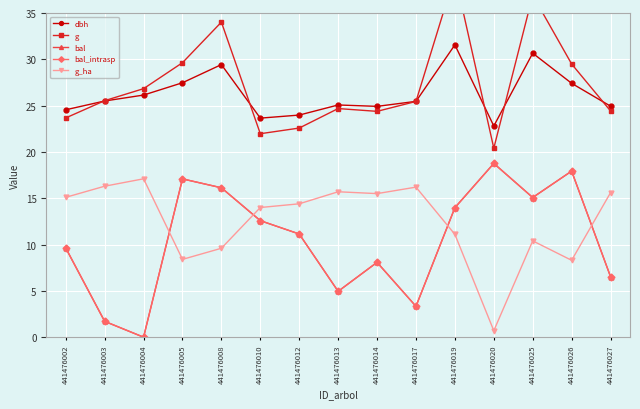

Which label corresponds to the largest value in the chart?

441476019